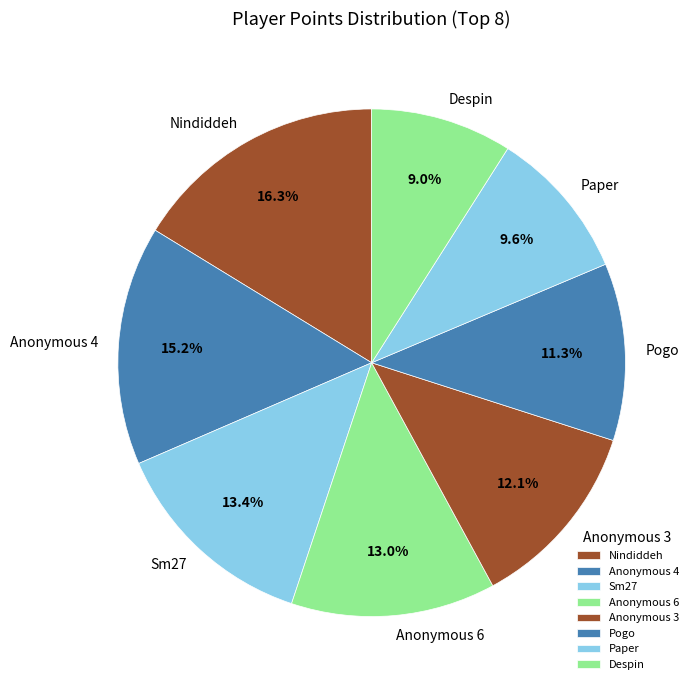

What is the smallest slice in the pie chart?

Despin